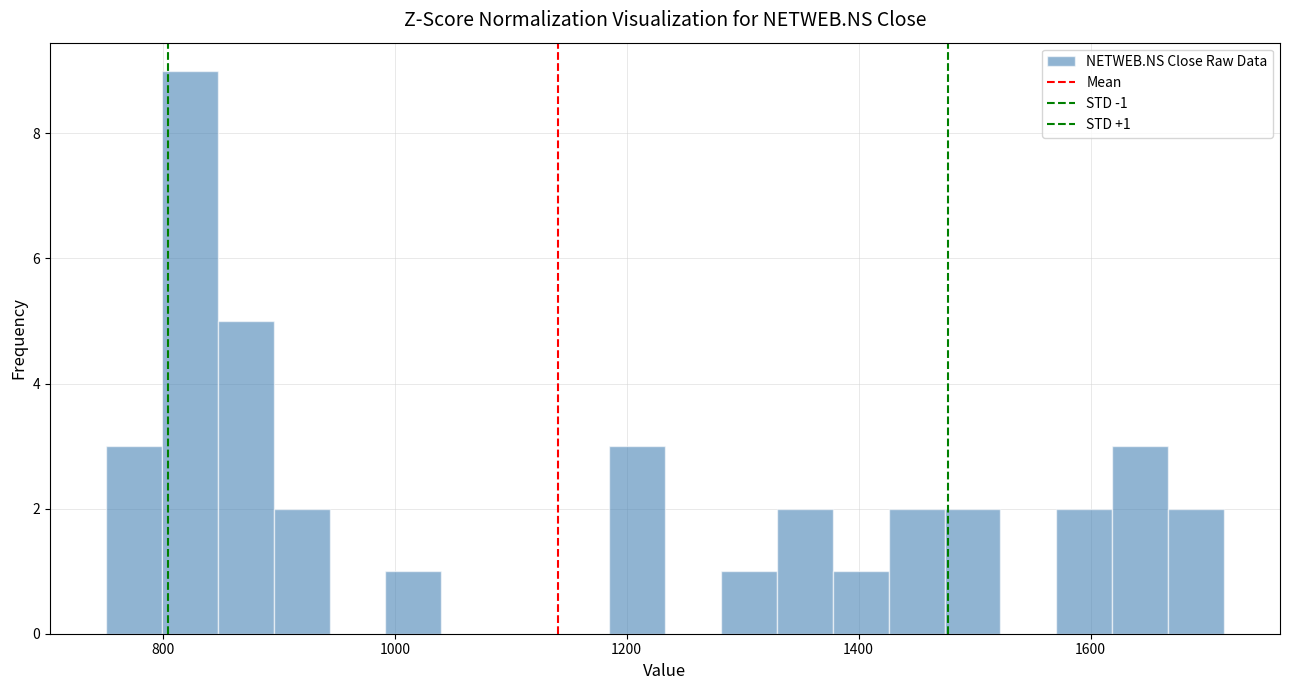

Read against the x-axis, roughly where is the centre of the tallest bar?

820